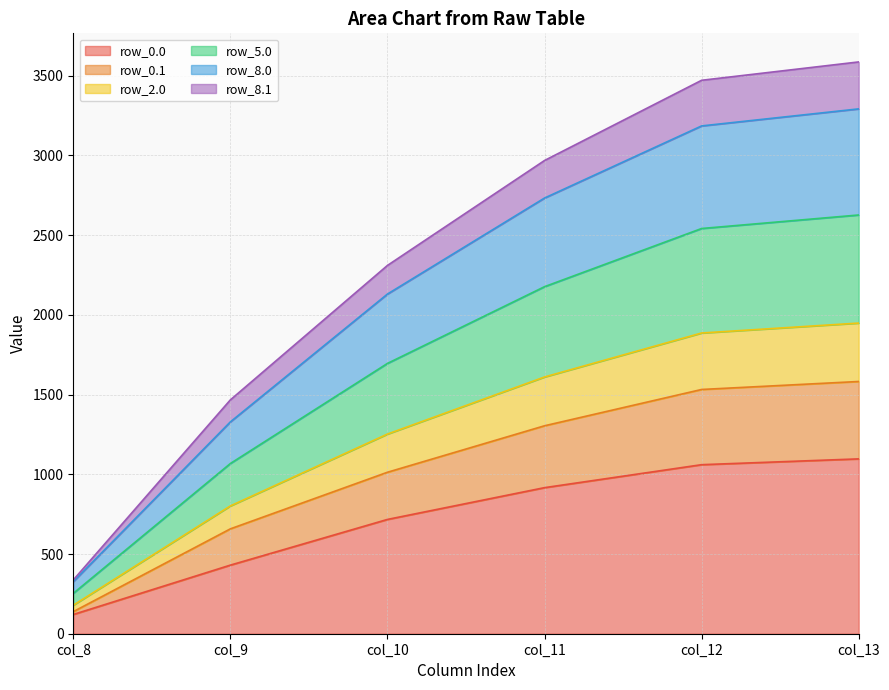

At which category is the sum across all series the highest?

col_13